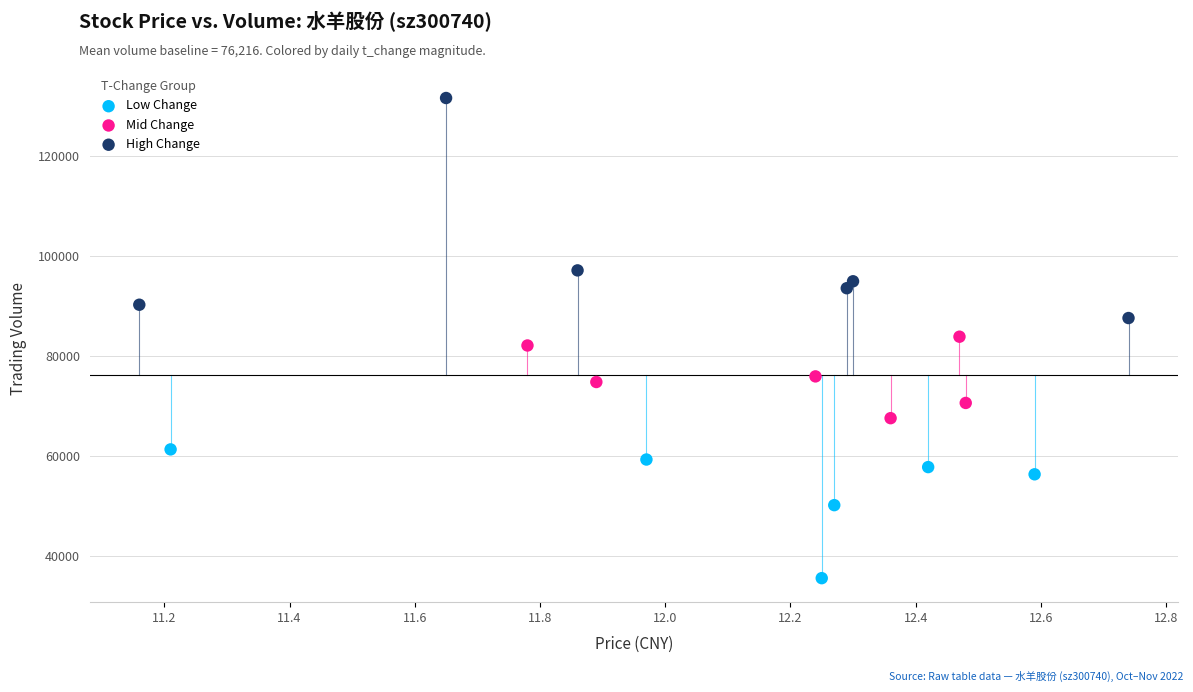

What are all the series names shown in the legend?

Low Change, Mid Change, High Change